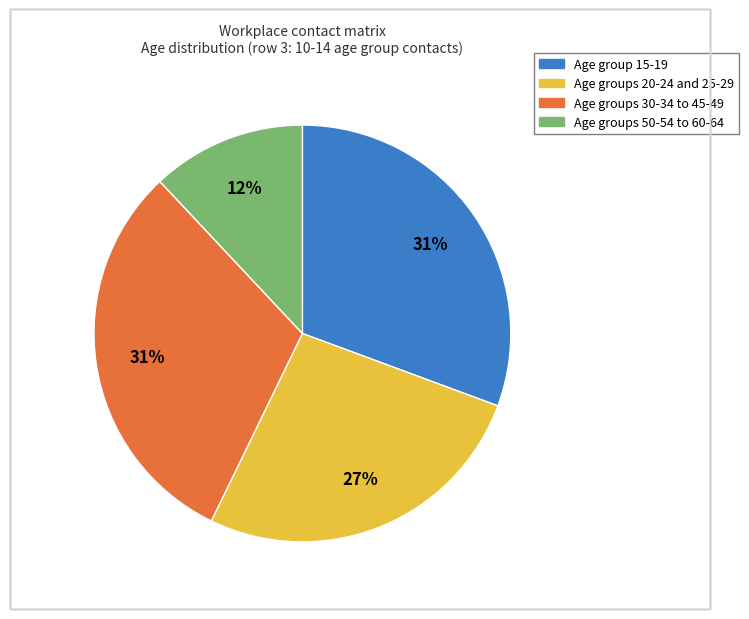

How many segments does this pie chart have?

4